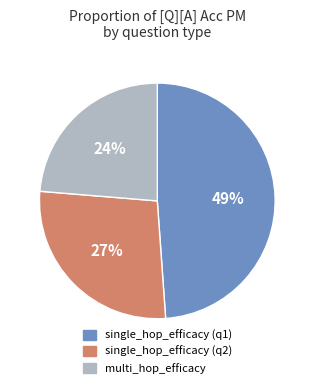

Which slice is the largest?

single_hop_efficacy (q1)